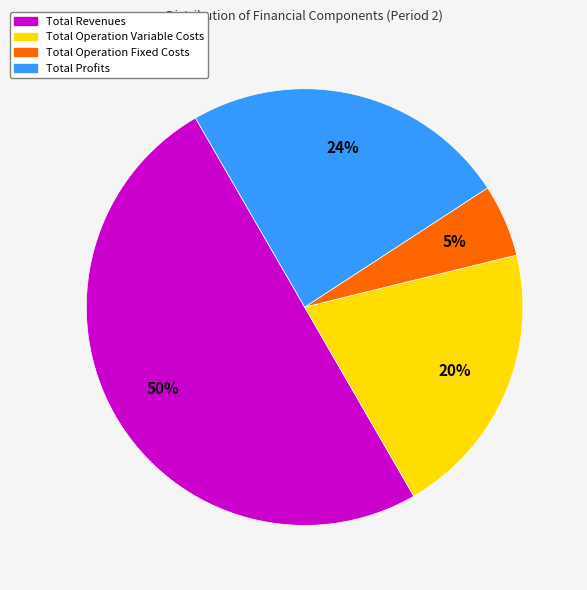

Count the number of slices in the pie.

4